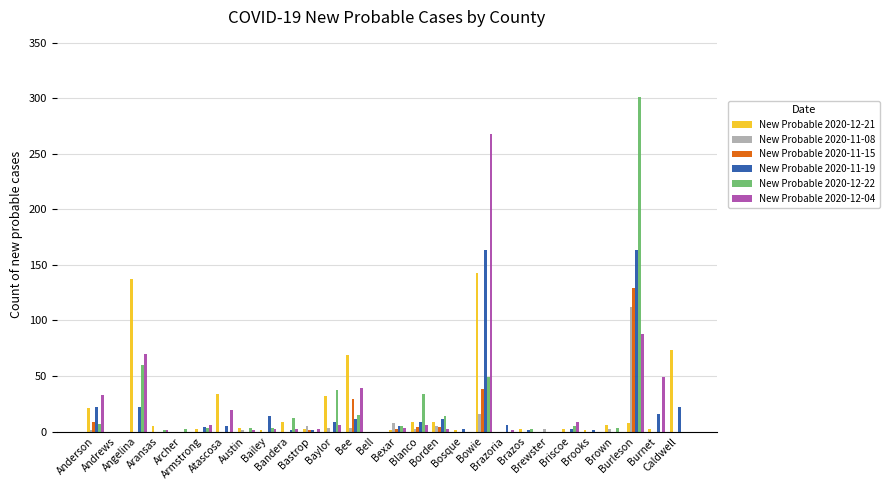

Is the value of New Probable 2020-11-15 at Bexar greater than the value of New Probable 2020-11-19 at Atascosa?

No